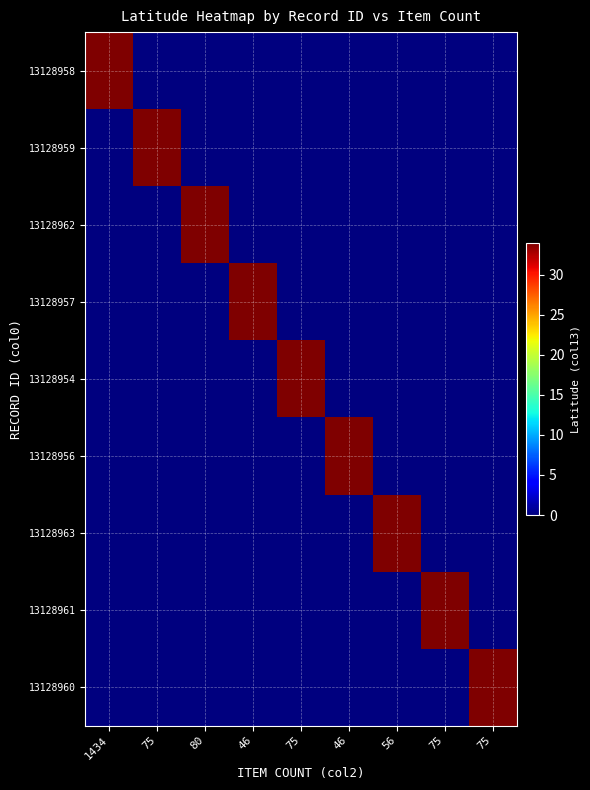

What is the spread (max minus min) of values at 1434?

34.0